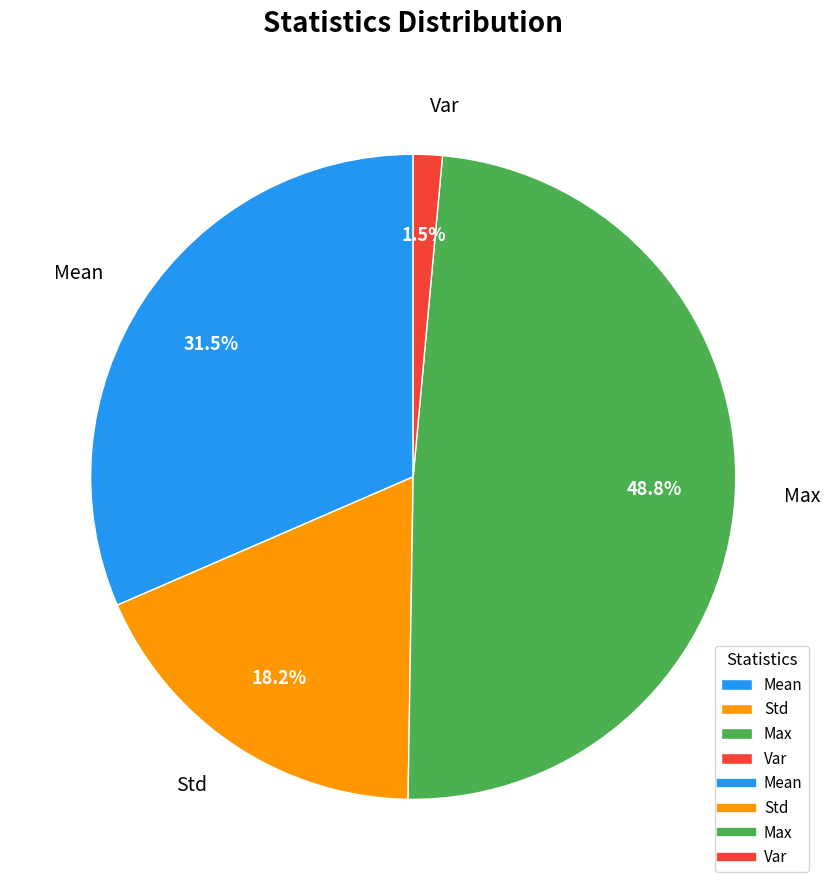

Does any single category account for the majority?

No